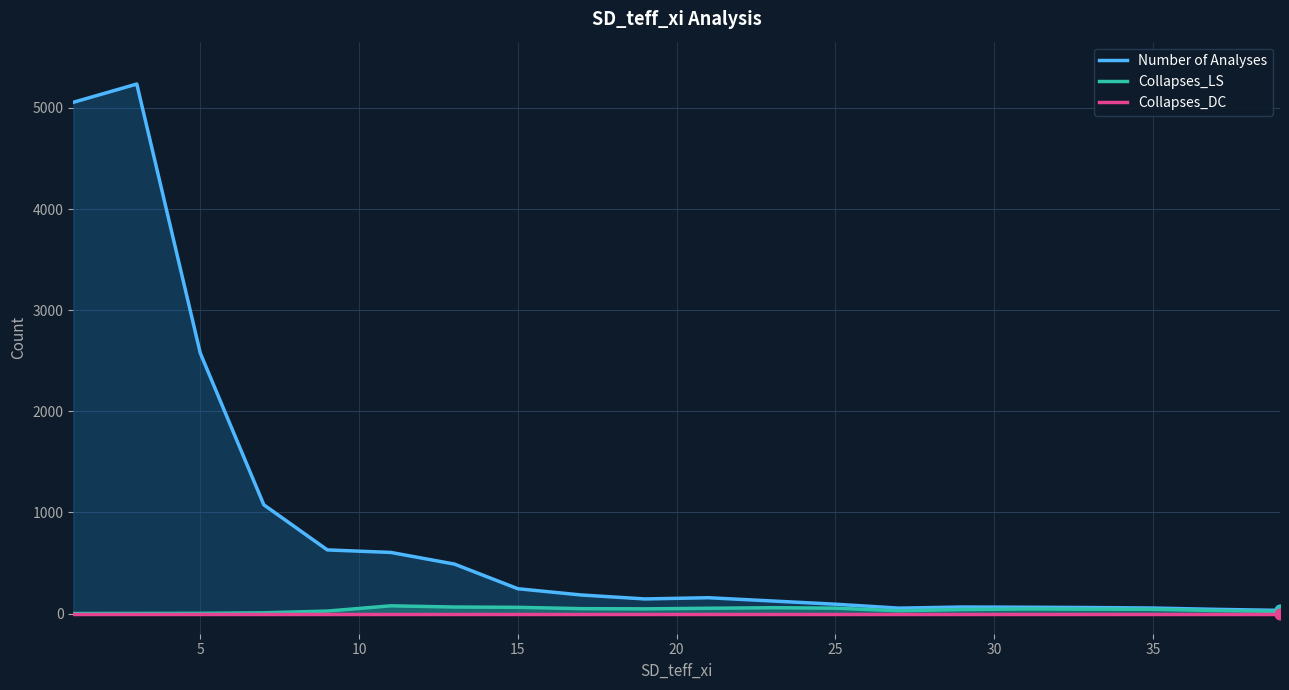

Is the value of Collapses_DC at 35 greater than the value of Collapses_LS at 15?

No